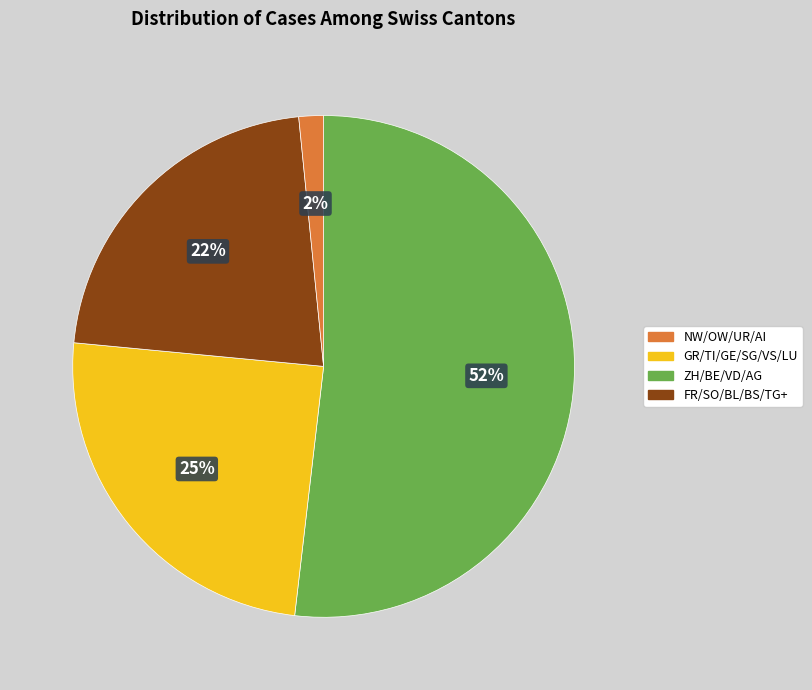

To the nearest percent, what is the difference between the largest and smallest slice percentages?

50%